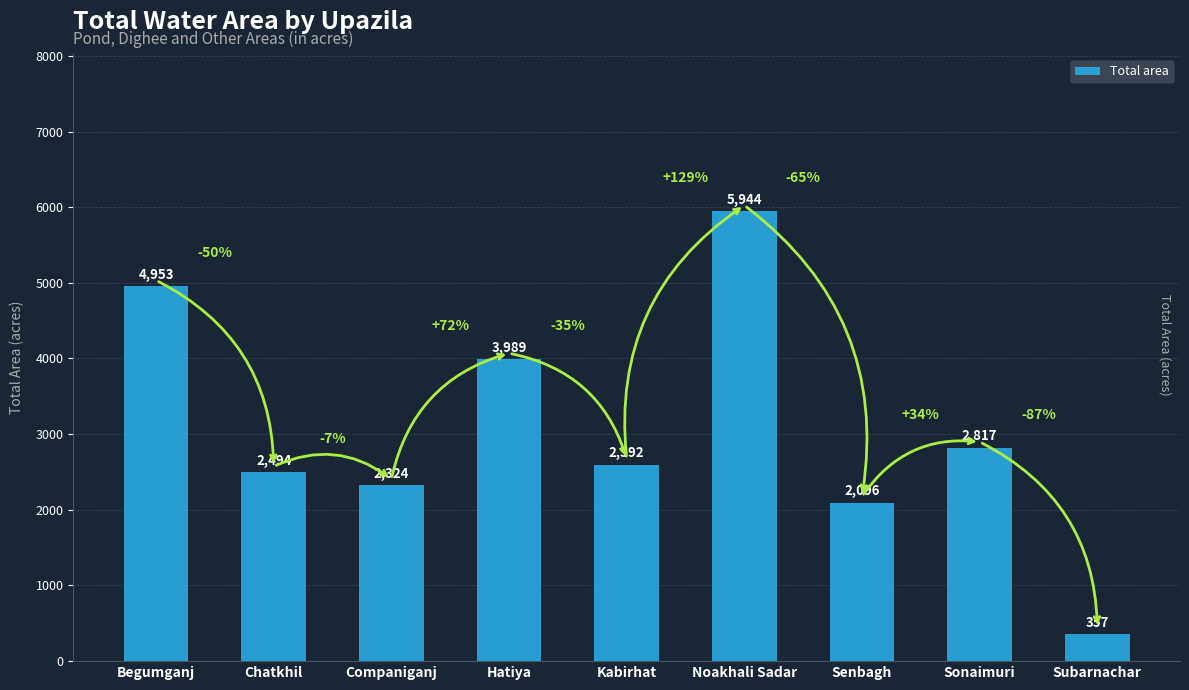

Approximately how many times larger is the value at Noakhali Sadar compared to Sonaimuri?

2.1